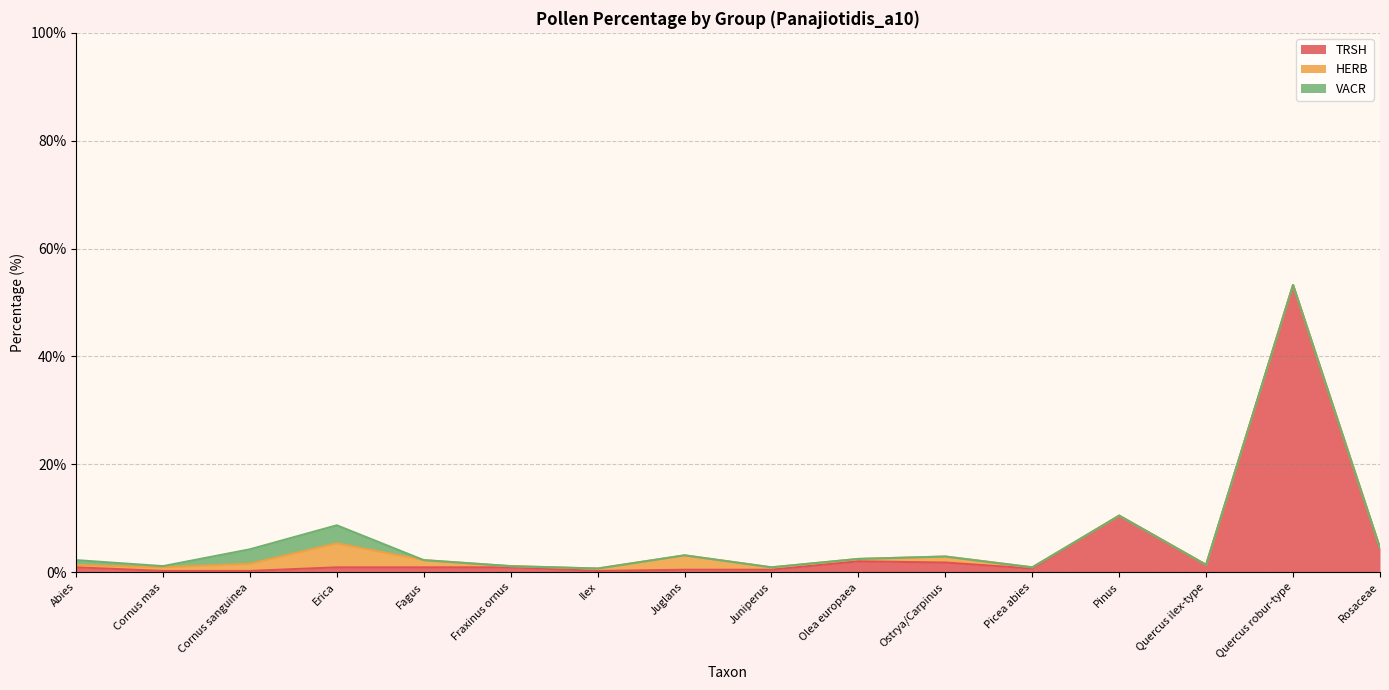

Where is TRSH nearest to the value 26?

Pinus